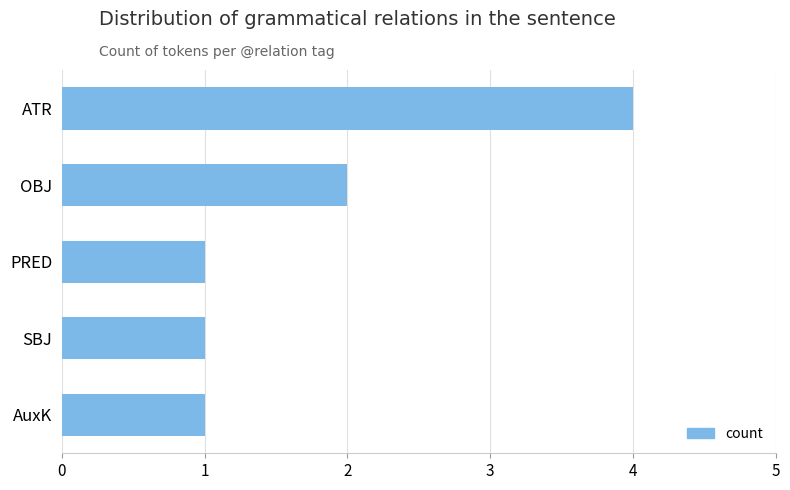

What is the label of the 2nd bar from the top?

OBJ